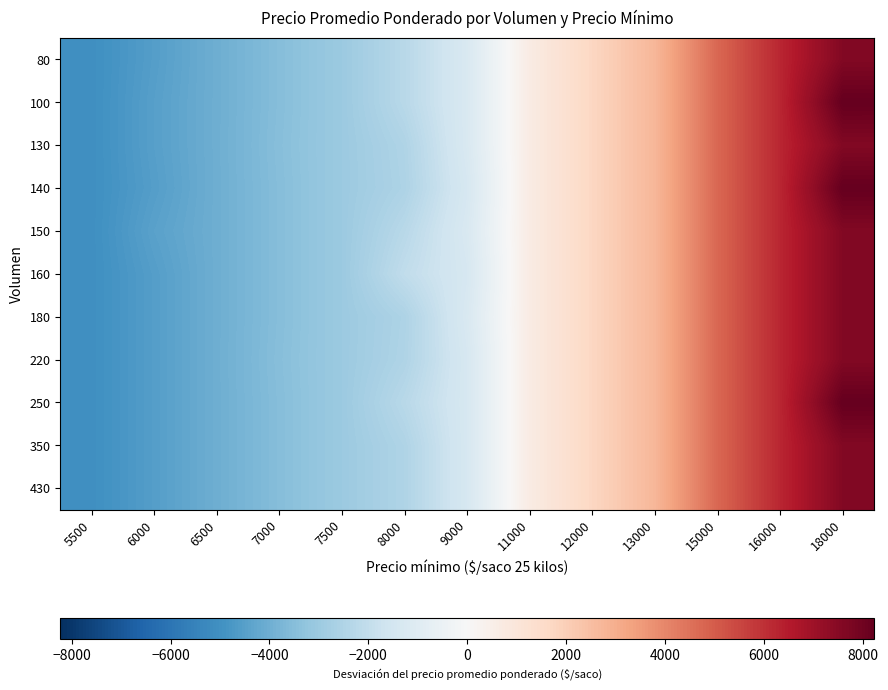

Reading right to left, list all the values displayed in this chart.

80: 18000=7604.7	16000=6229.7	15000=4729.7	13000=2729.7	12000=1729.7	11000=658.7	9000=-1270.3	8000=-2270.3	7500=-3020.3	7000=-3520.3	6500=-4020.3	6000=-4548.3	5500=-5056.3
100: 18000=8229.7	16000=6229.7	15000=4729.7	13000=2729.7	12000=1729.7	11000=658.7	9000=-1270.3	8000=-2270.3	7500=-3020.3	7000=-3520.3	6500=-4020.3	6000=-4501.3	5500=-5056.3
130: 18000=7604.7	16000=6229.7	15000=4729.7	13000=2729.7	12000=1729.7	11000=658.7	9000=-1270.3	8000=-2503.3	7500=-3020.3	7000=-3497.3	6500=-4020.3	6000=-4501.3	5500=-5056.3
140: 18000=8229.7	16000=6229.7	15000=4729.7	13000=2729.7	12000=1729.7	11000=658.7	9000=-1370.3	8000=-2548.3	7500=-3020.3	7000=-3520.3	6500=-4020.3	6000=-4548.3	5500=-5056.3
150: 18000=7604.7	16000=6229.7	15000=4729.7	13000=2729.7	12000=1729.7	11000=658.7	9000=-1270.3	8000=-2270.3	7500=-3020.3	7000=-3520.3	6500=-4020.3	6000=-4437.3	5500=-5056.3
160: 18000=7604.7	16000=6229.7	15000=4729.7	13000=2729.7	12000=1729.7	11000=658.7	9000=-1370.3	8000=-2051.3	7500=-3020.3	7000=-3520.3	6500=-4020.3	6000=-4548.3	5500=-5056.3
180: 18000=7604.7	16000=6229.7	15000=4729.7	13000=2729.7	12000=1729.7	11000=658.7	9000=-1270.3	8000=-2548.3	7500=-3020.3	7000=-3520.3	6500=-4020.3	6000=-4548.3	5500=-5056.3
220: 18000=7604.7	16000=6229.7	15000=4729.7	13000=2729.7	12000=1729.7	11000=658.7	9000=-1370.3	8000=-2503.3	7500=-3020.3	7000=-3497.3	6500=-4020.3	6000=-4548.3	5500=-5056.3
250: 18000=8229.7	16000=6229.7	15000=4729.7	13000=2729.7	12000=1729.7	11000=658.7	9000=-1370.3	8000=-2270.3	7500=-3020.3	7000=-3520.3	6500=-4020.3	6000=-4548.3	5500=-5056.3
350: 18000=7604.7	16000=6229.7	15000=4729.7	13000=2729.7	12000=1729.7	11000=658.7	9000=-1370.3	8000=-2503.3	7500=-3020.3	7000=-3520.3	6500=-4020.3	6000=-4548.3	5500=-5056.3
430: 18000=7604.7	16000=6229.7	15000=4729.7	13000=2729.7	12000=1729.7	11000=658.7	9000=-1370.3	8000=-2503.3	7500=-3020.3	7000=-3520.3	6500=-4020.3	6000=-4548.3	5500=-5056.3